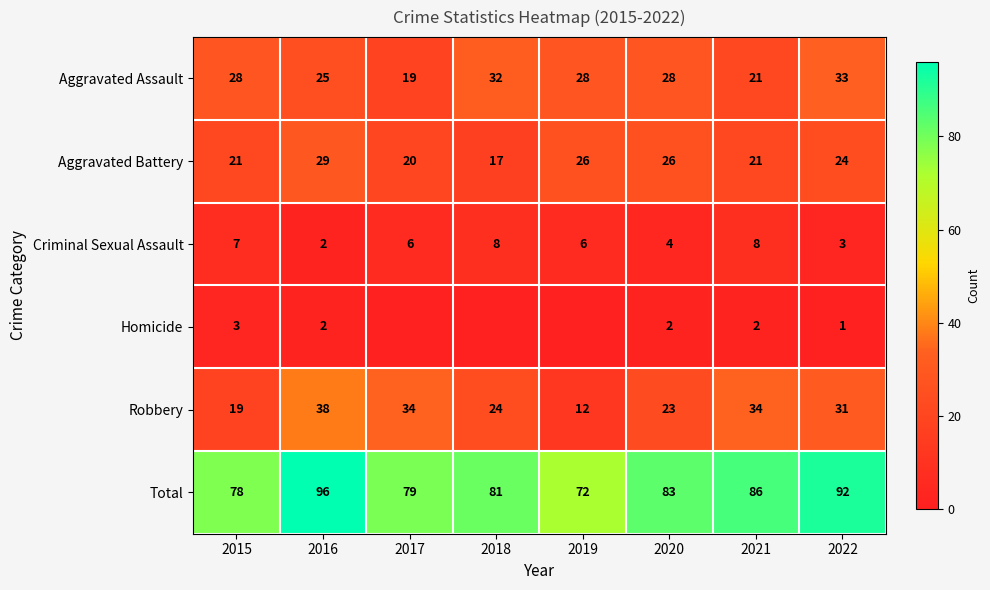

Is the value of Total at 2021 greater than the value of Aggravated Assault at 2016?

Yes